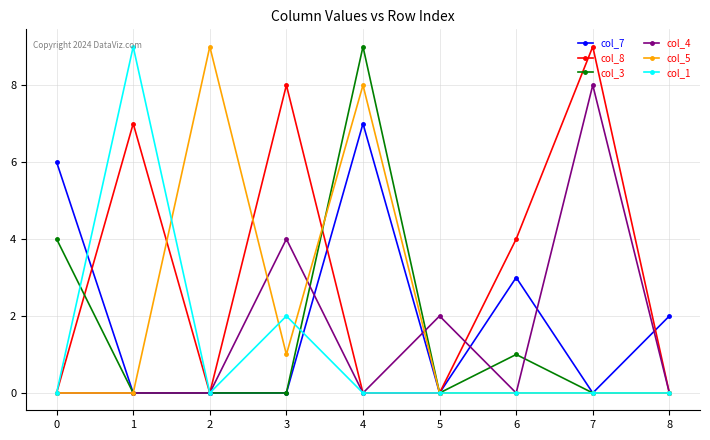

Which series has the largest total across all categories?

col_8